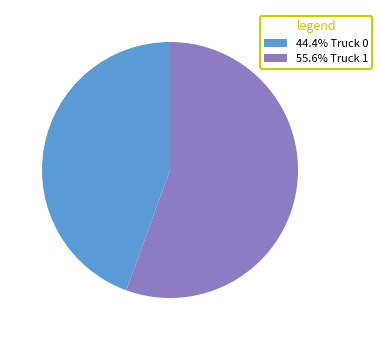

Is 55.6% Truck 1 the majority of the pie?

Yes